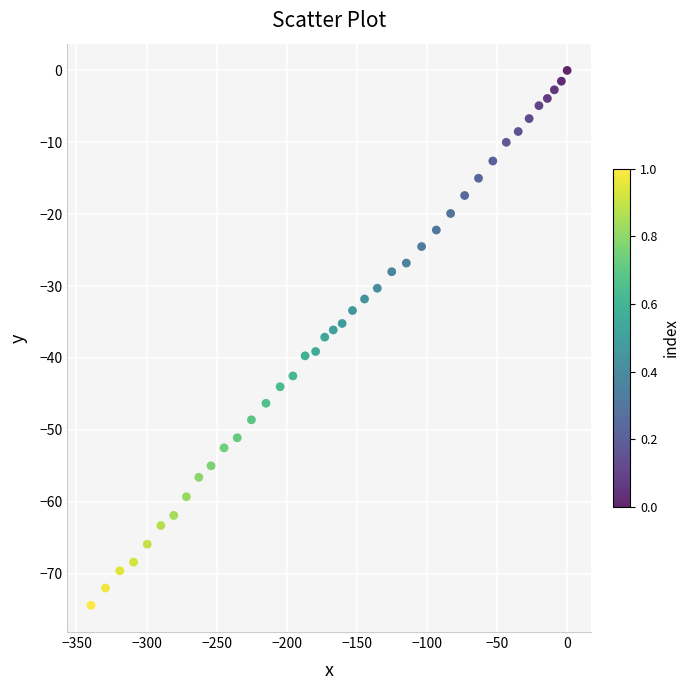

What is the range of X values (max minus min)?

339.6